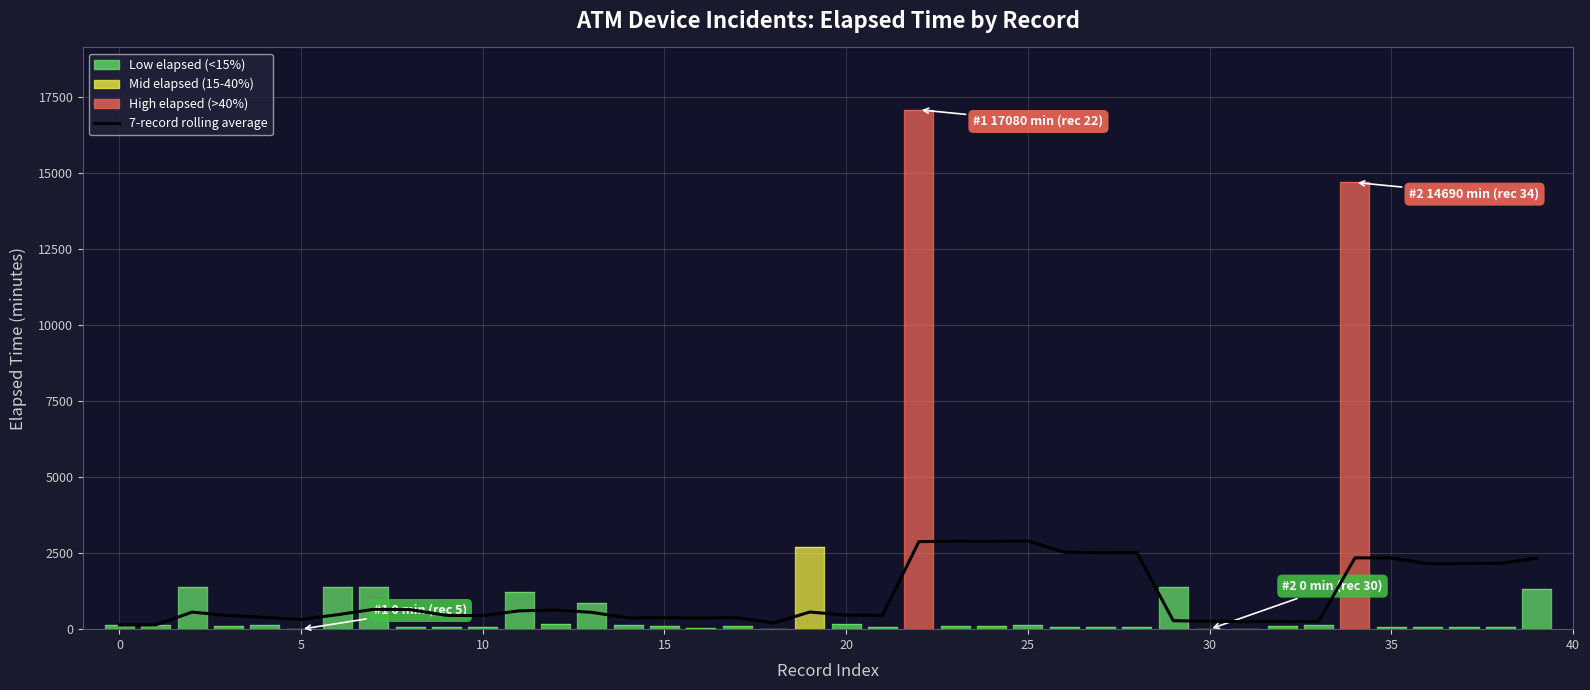

The chart shows a value of 277.4 at 29. True or false?

True